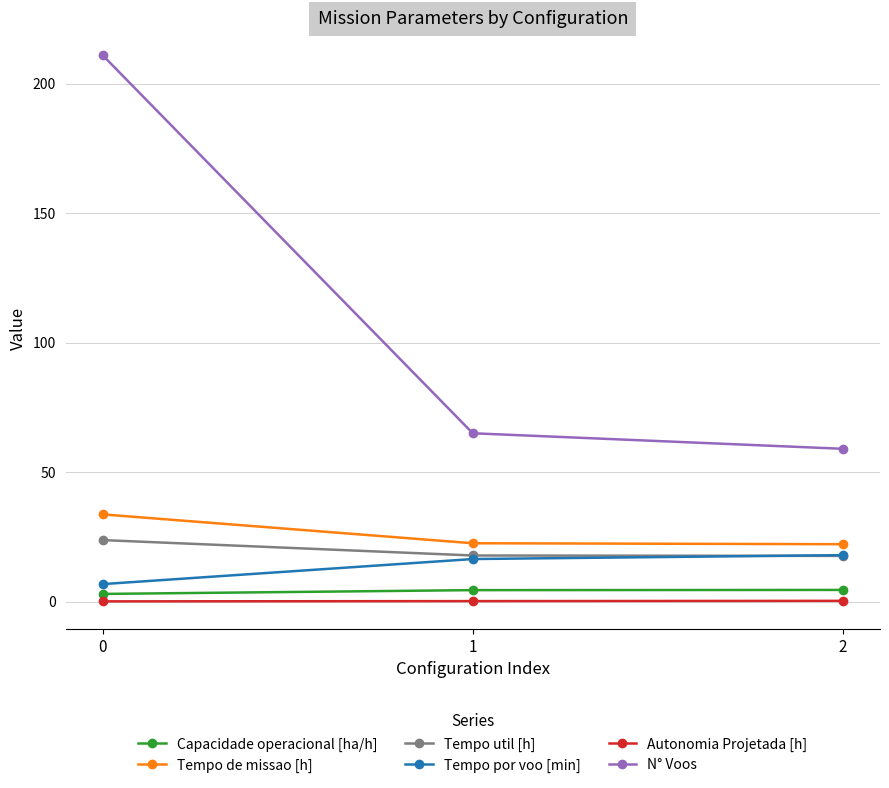

Is this an area chart (filled region under the line)?

No